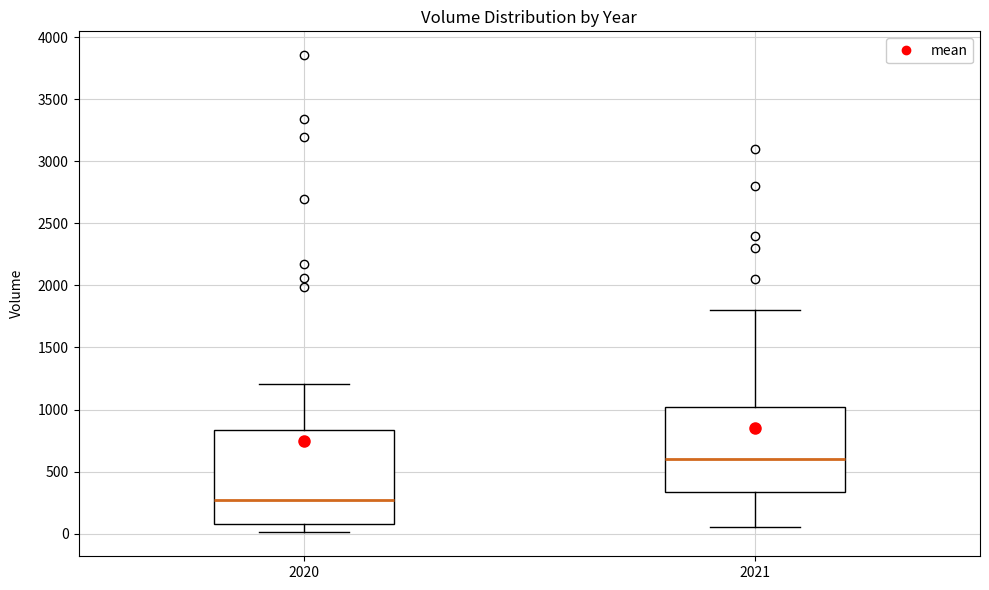

Where does the lower whisker of the box at x = 2021 end on the y-axis? The values are not printed on the chart, so give them approximately, as read against the axis.

50